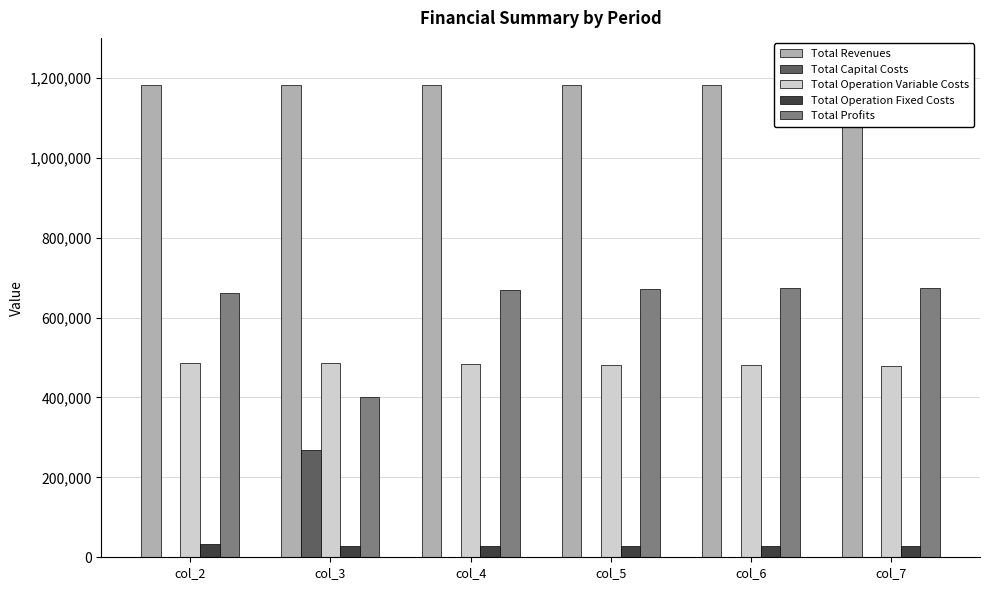

Which series has the largest total across all categories?

Total Revenues